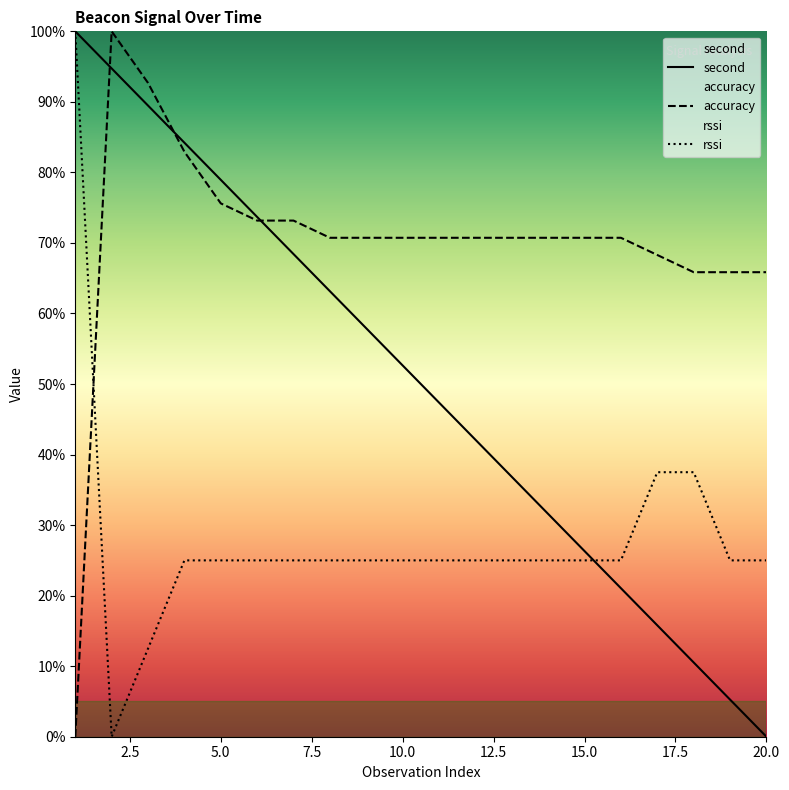

What is the average value of the rssi series?

28.1